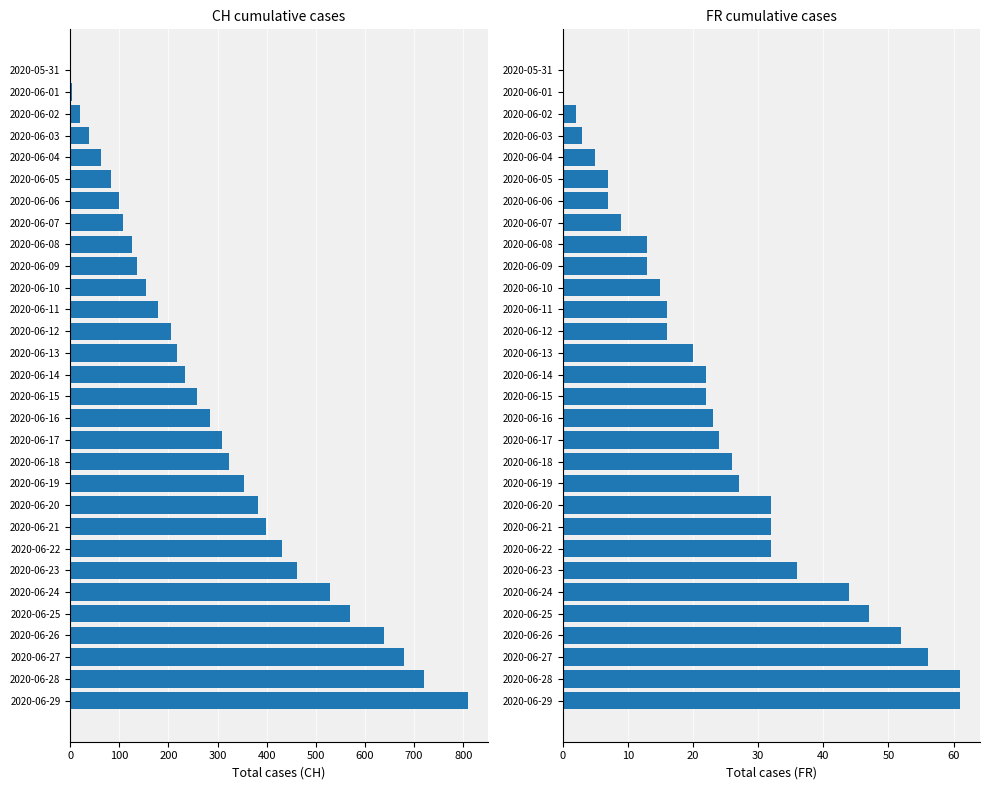

What are all the series names shown in the legend?

CH, FR